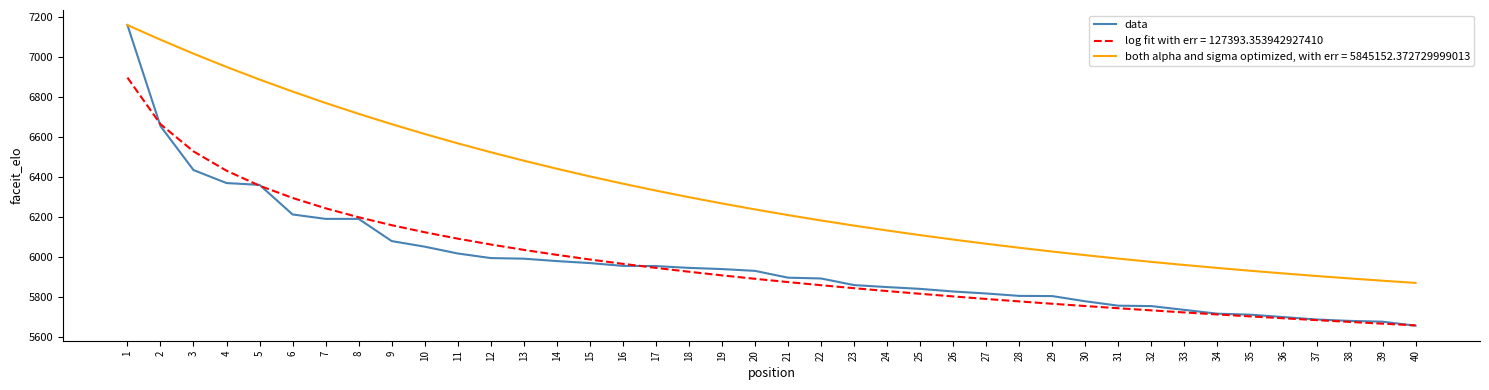

Between 11 and 37, which series saw the biggest shift?

both alpha and sigma optimized, with err = 5845152.372729999013